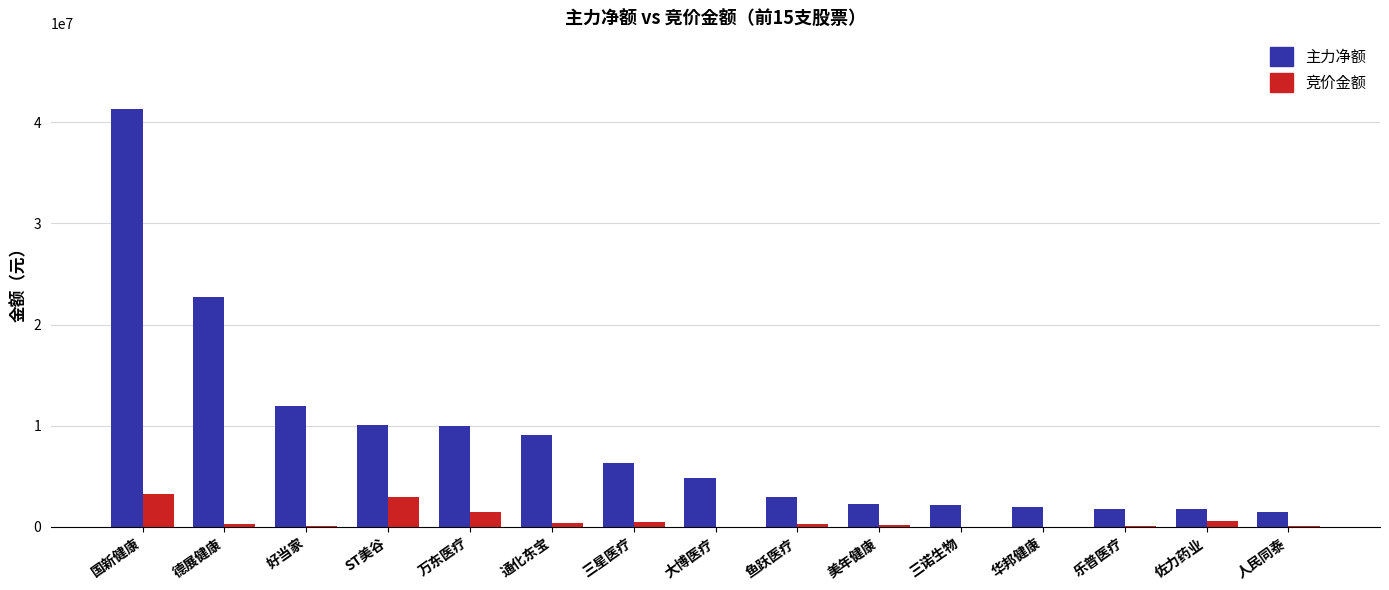

At which label is 主力净额 closest to 21406088?

德展健康